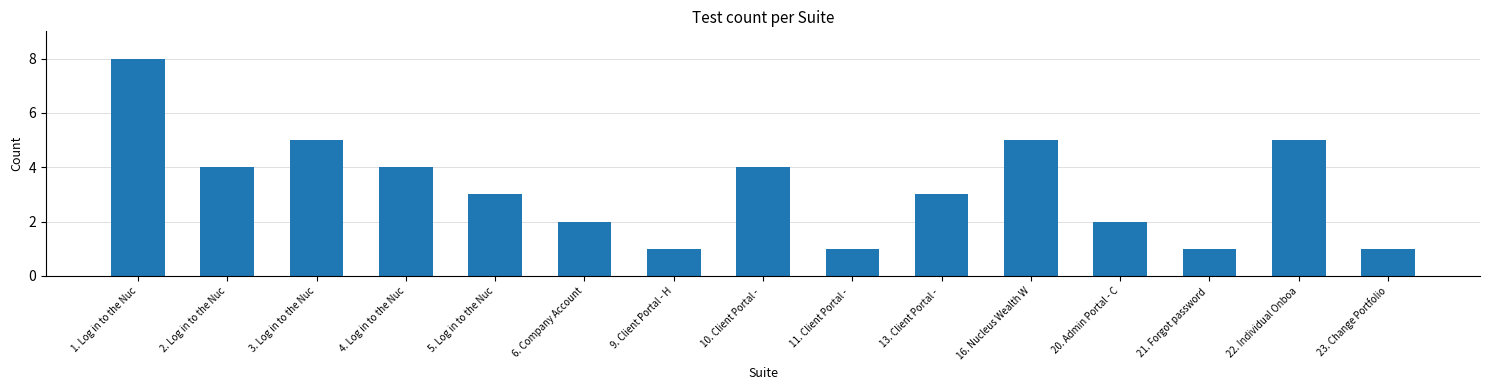

Is it true that the value at 20. Admin Portal - C is 2?

True